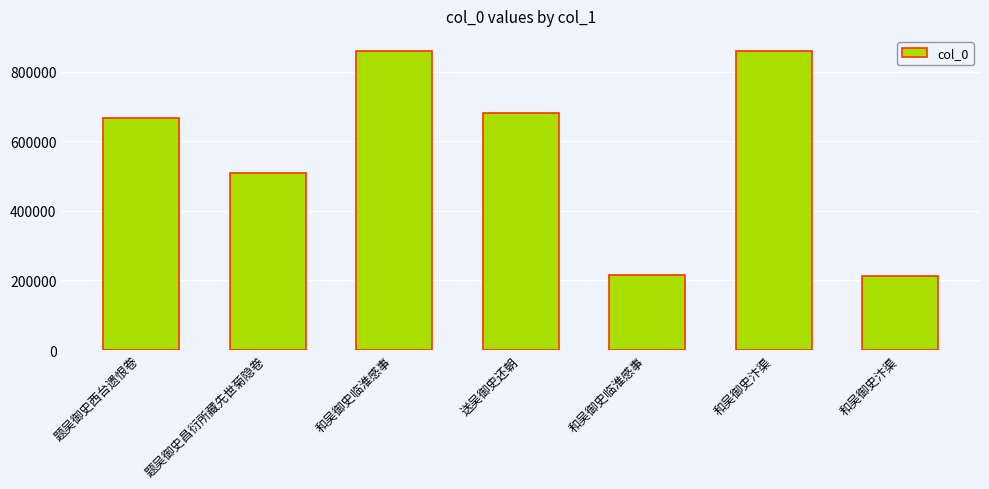

Rank the categories by value from highest to lowest.

和吴御史汴渠, 和吴御史临淮感事, 送吴御史还朝, 题吴御史西台遗恨卷, 题吴御史昌衍所藏先世菊隐卷, 和吴御史临淮感事, 和吴御史汴渠